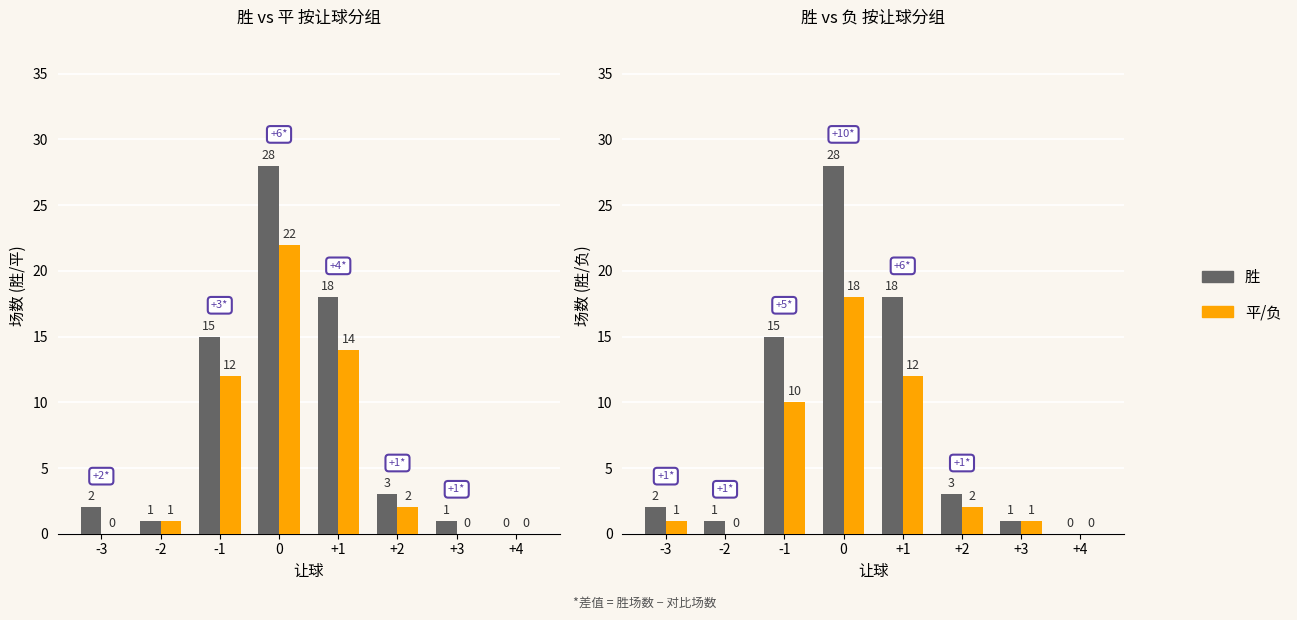

Which series has the widest spread of values?

胜